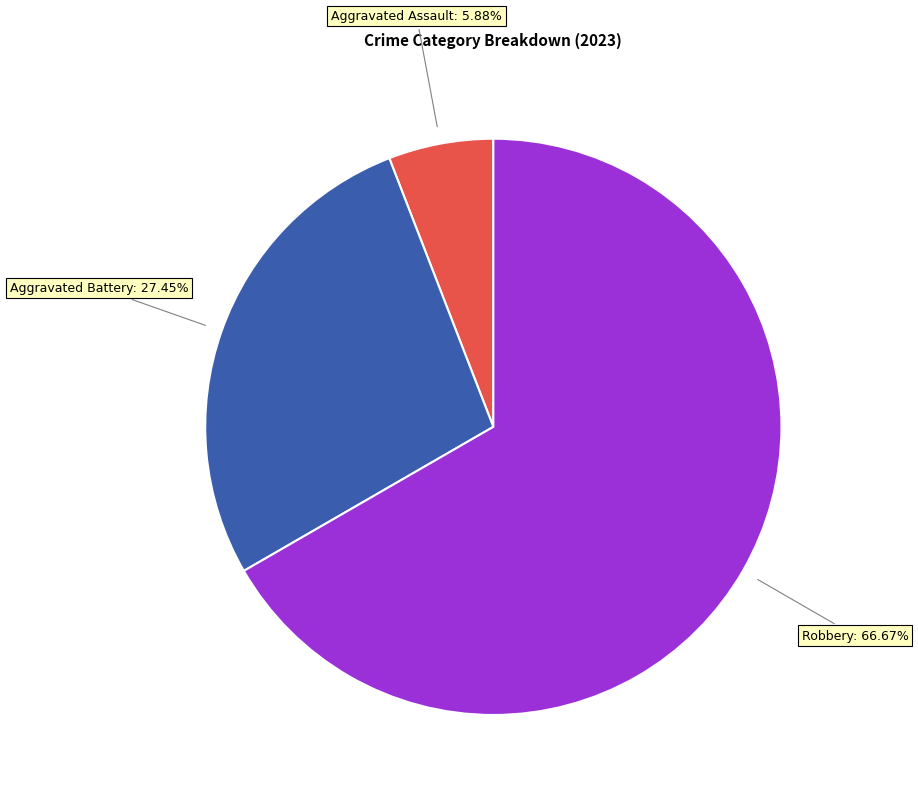

Is it true that Aggravated Battery is 22% of the pie?

False